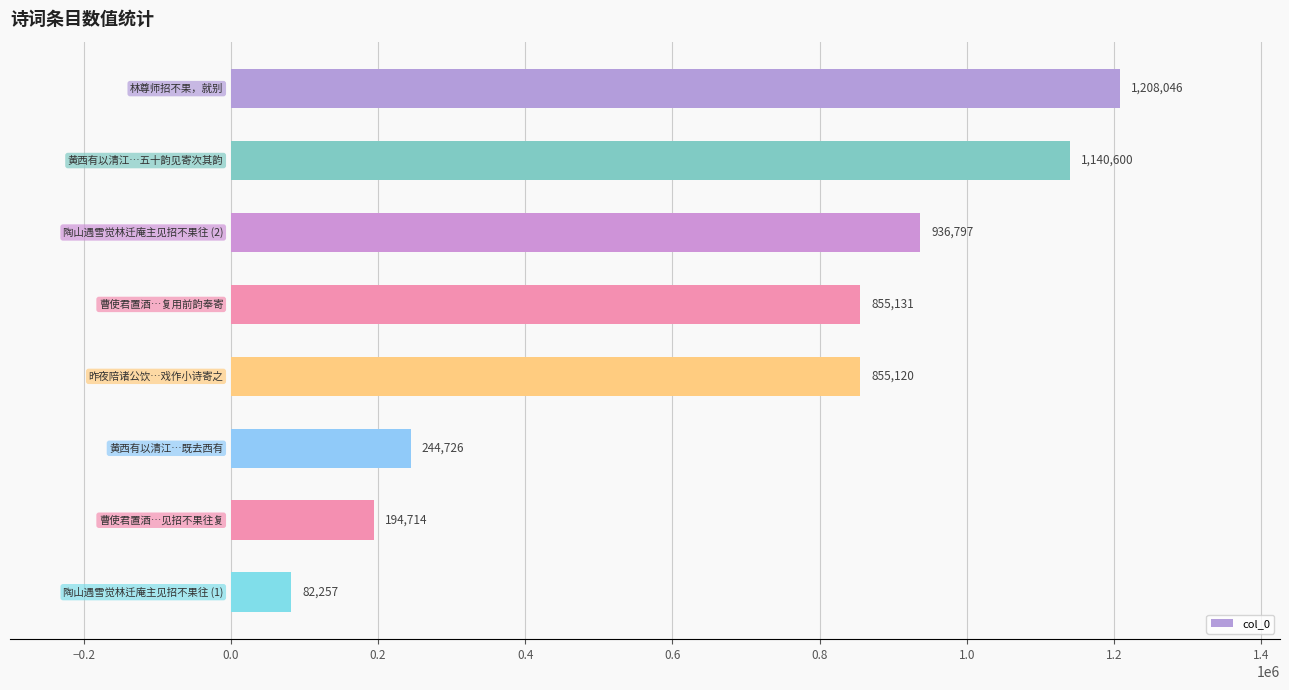

How many series are shown in this chart?

1